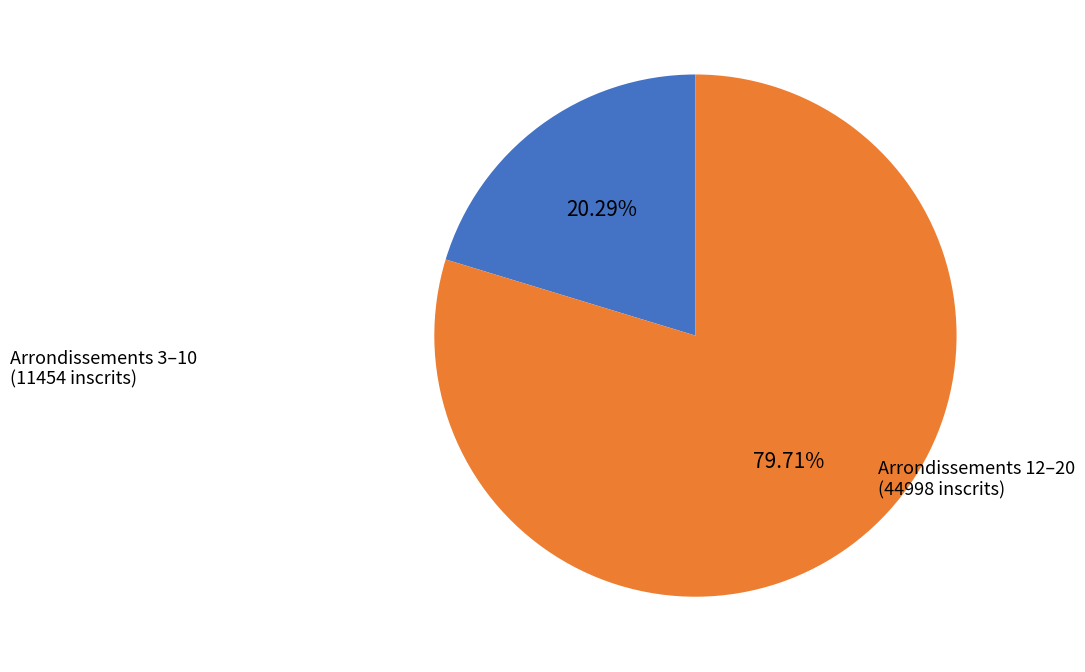

Is there a majority slice in this chart?

Yes